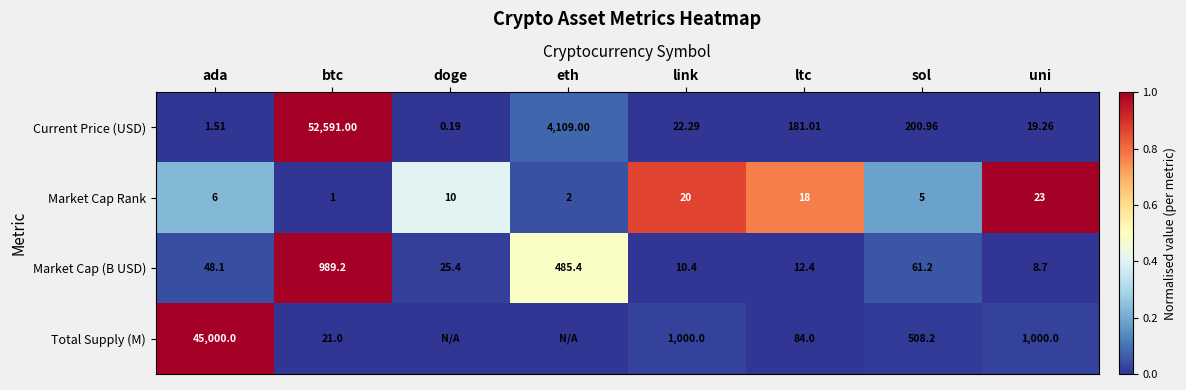

Which category has the highest value in the Market Cap (B USD) series?

btc